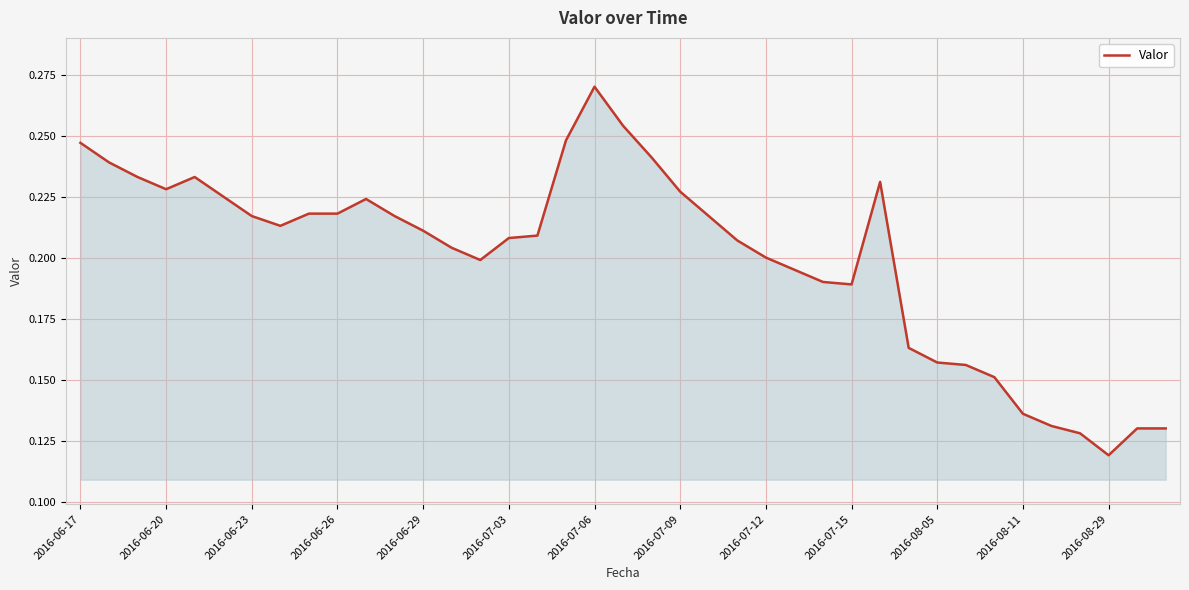

Which category has the lowest value across all series?

2016-08-29